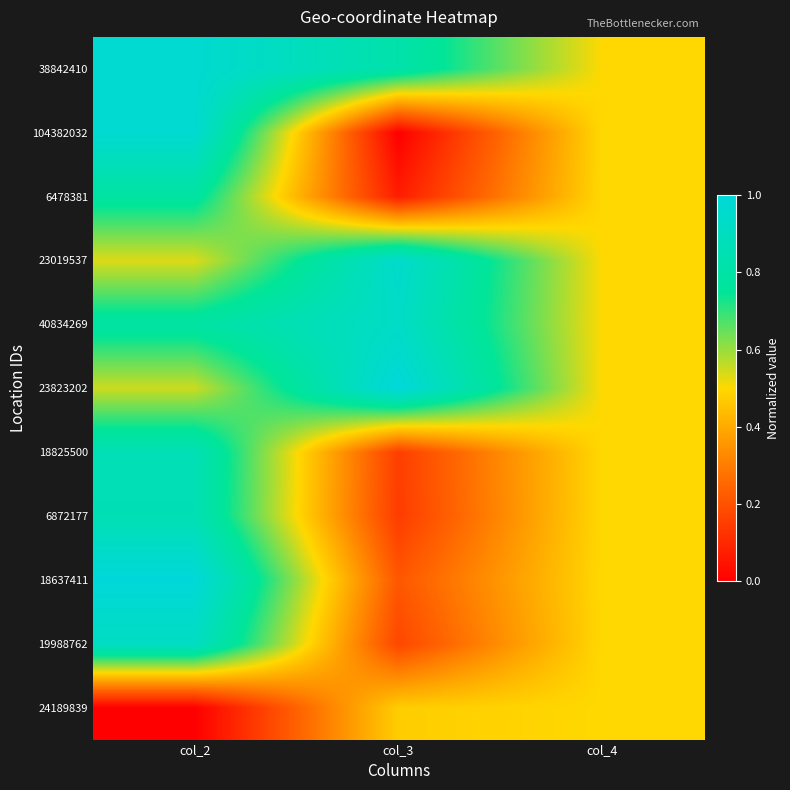

Which series has the widest spread of values?

104382032